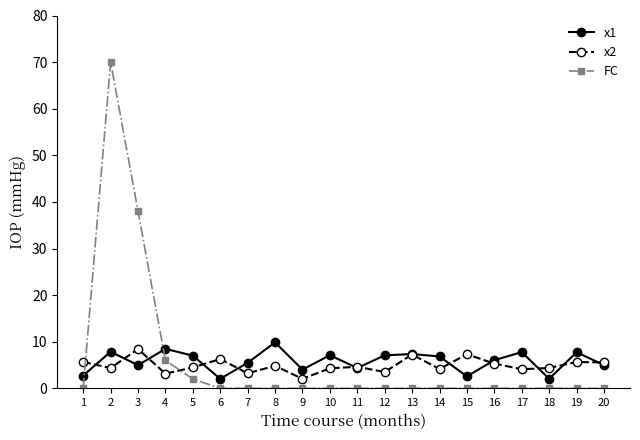

At 9, list the series in order from smallest to largest.

FC, x2, x1